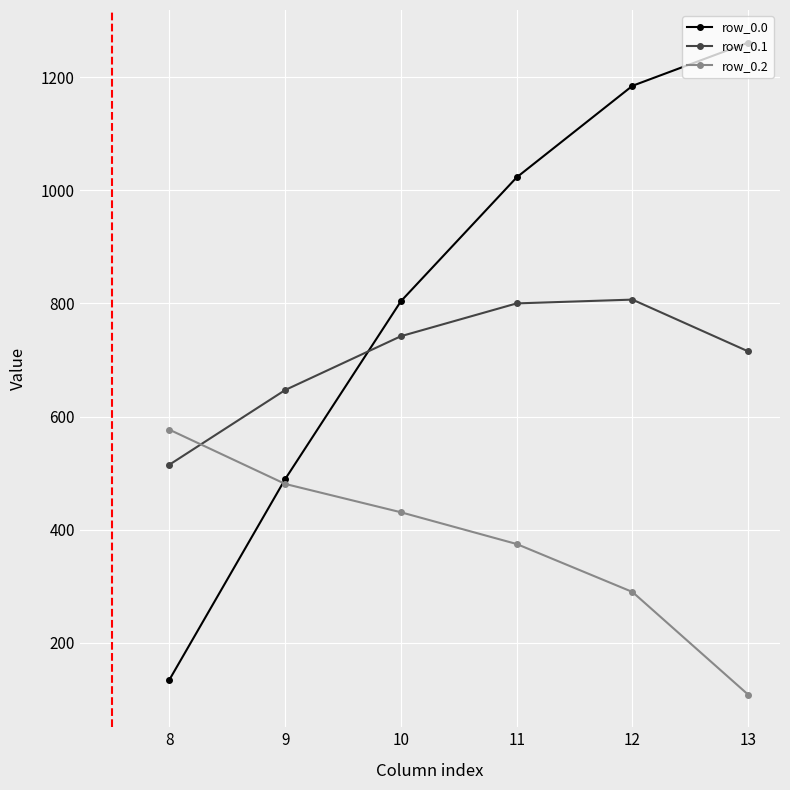

At which category is the sum across all series the highest?

12